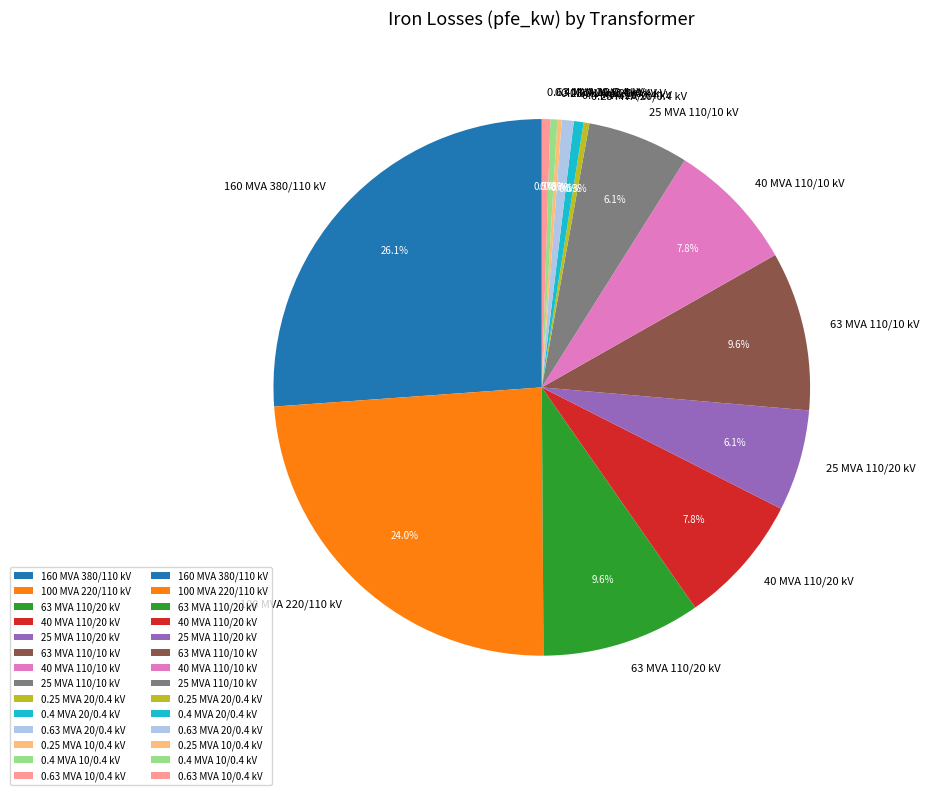

Is there a majority slice in this chart?

No